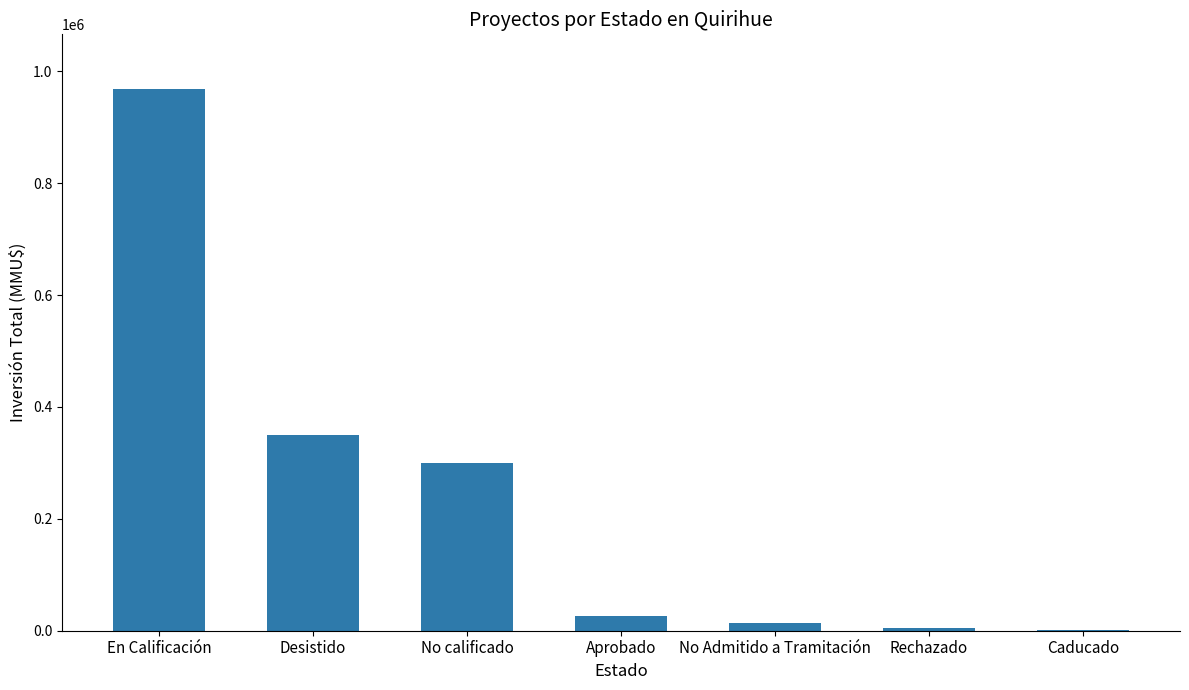

At which label is the value closest to 485315?

Desistido